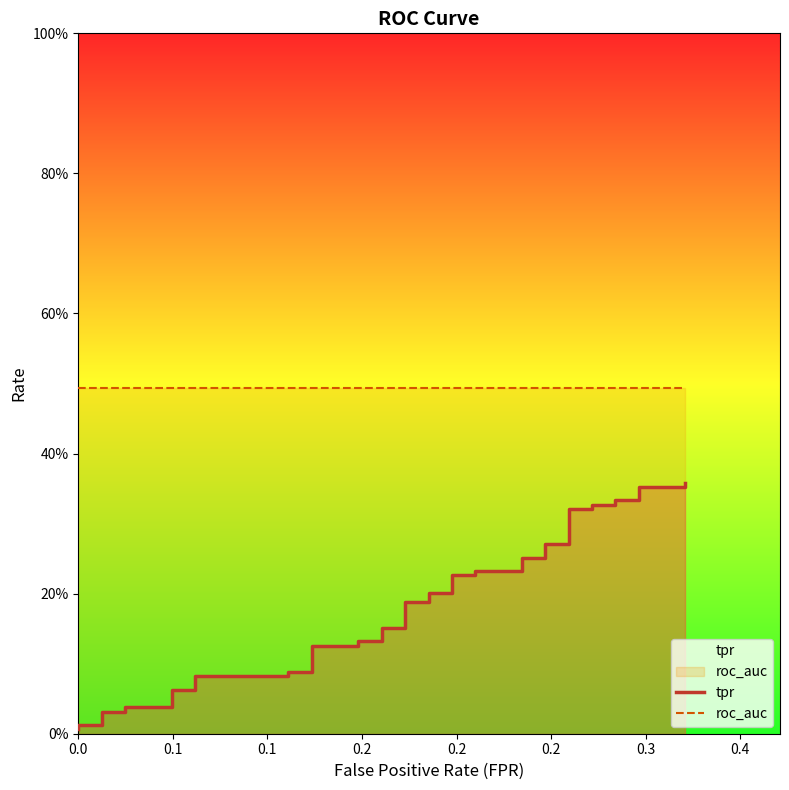

Which series has the widest spread of values?

tpr